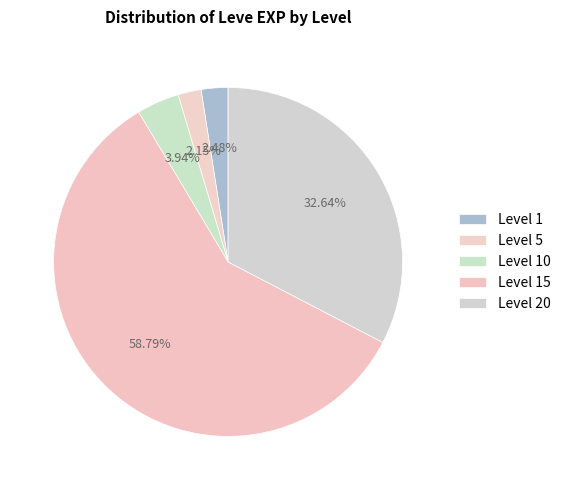

How many segments does this pie chart have?

5